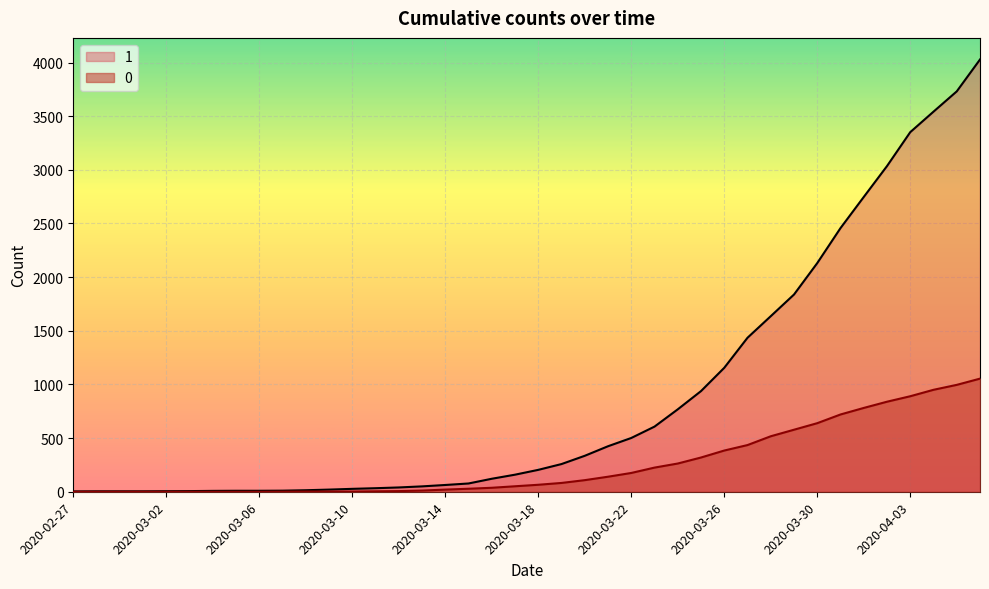

List the series in order of their peak value, lowest first.

0, 1